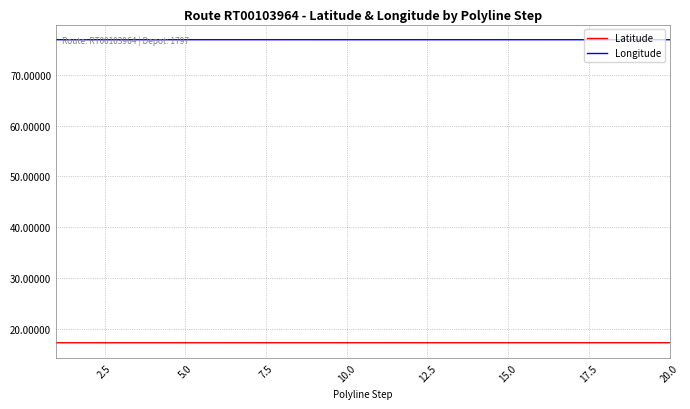

How many categories are shown in the chart?

20